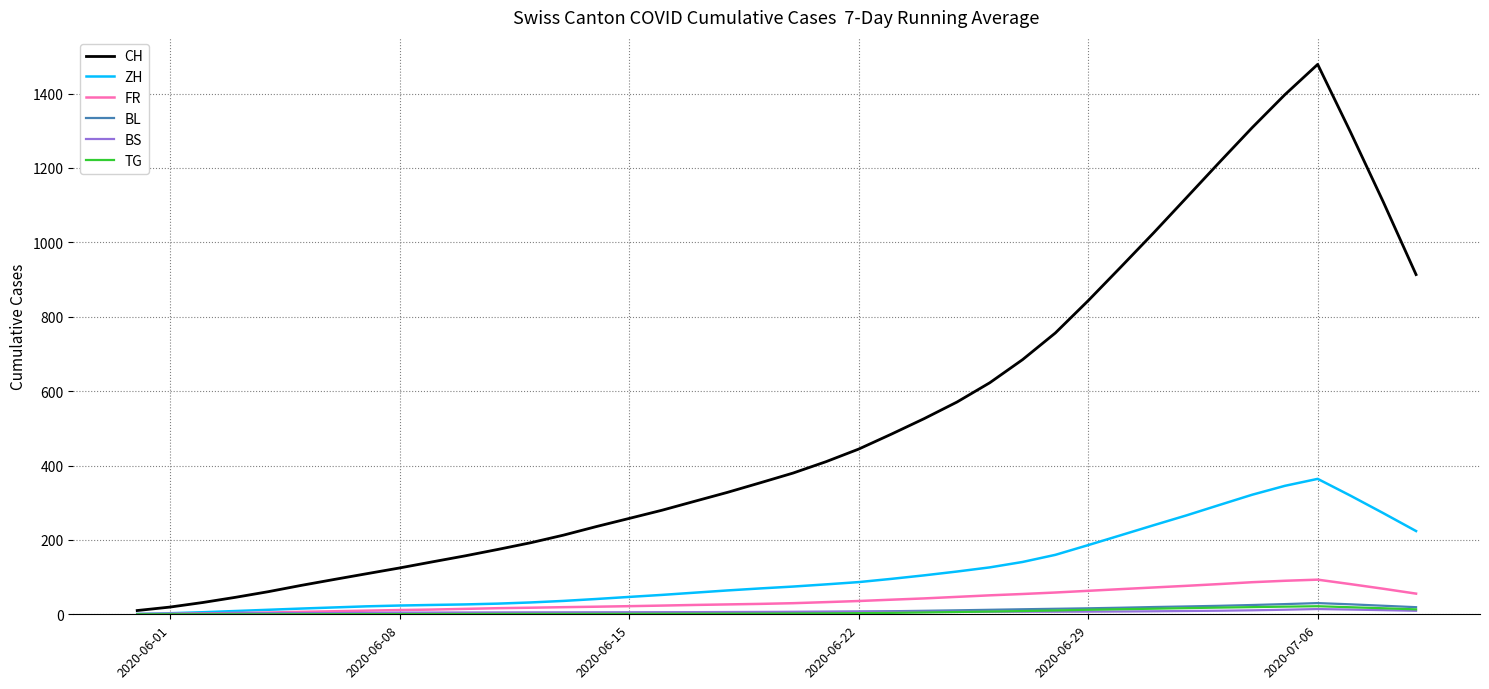

Which series has the largest total across all categories?

CH